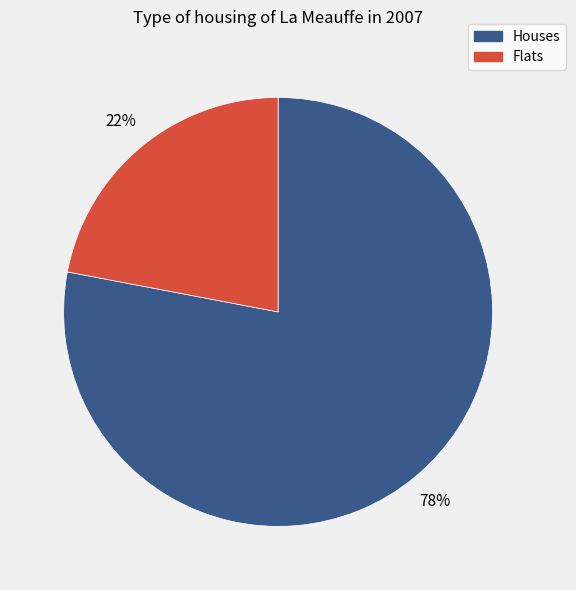

To the nearest percent, what is the average slice percentage?

50%